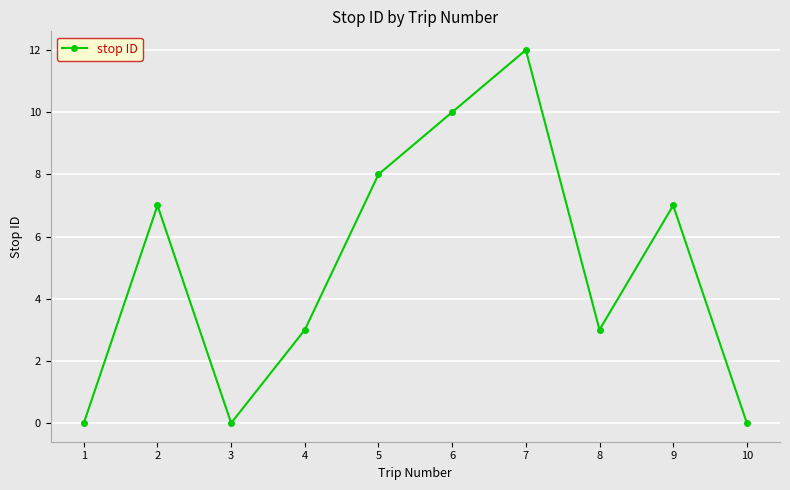

True or false: there are more than 2 points higher than both neighbors.

True